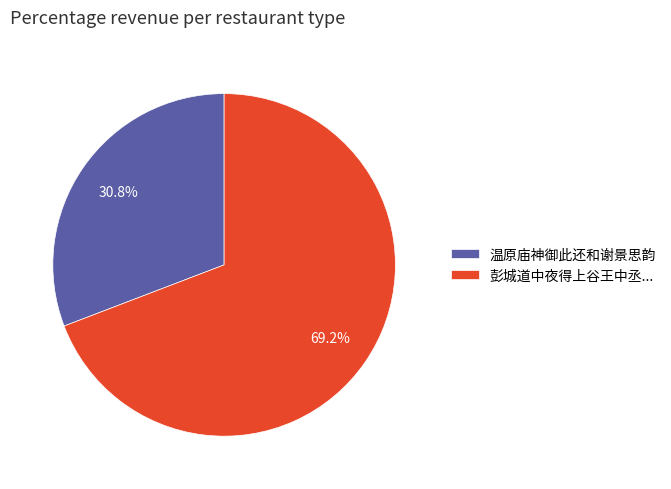

What is the smallest slice in the pie chart?

温原庙神御此还和谢景思韵